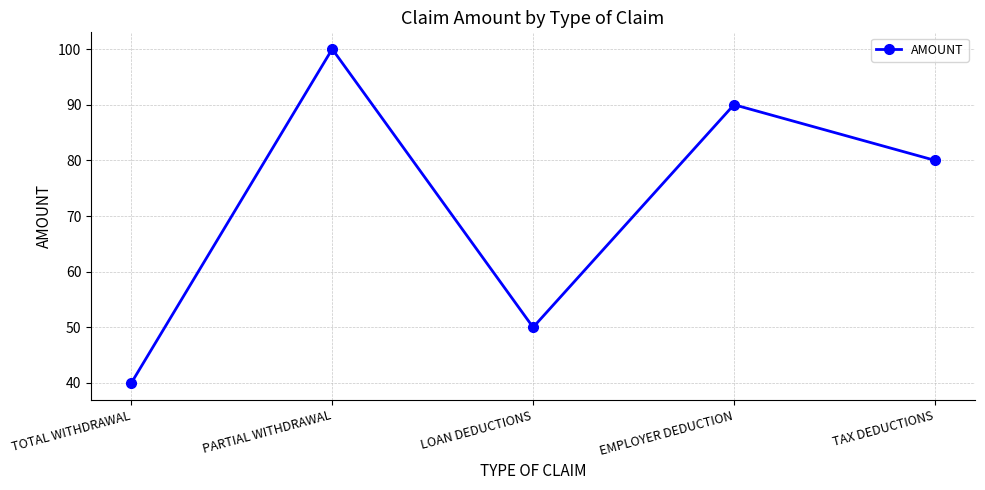

How many data points does each series have?

5